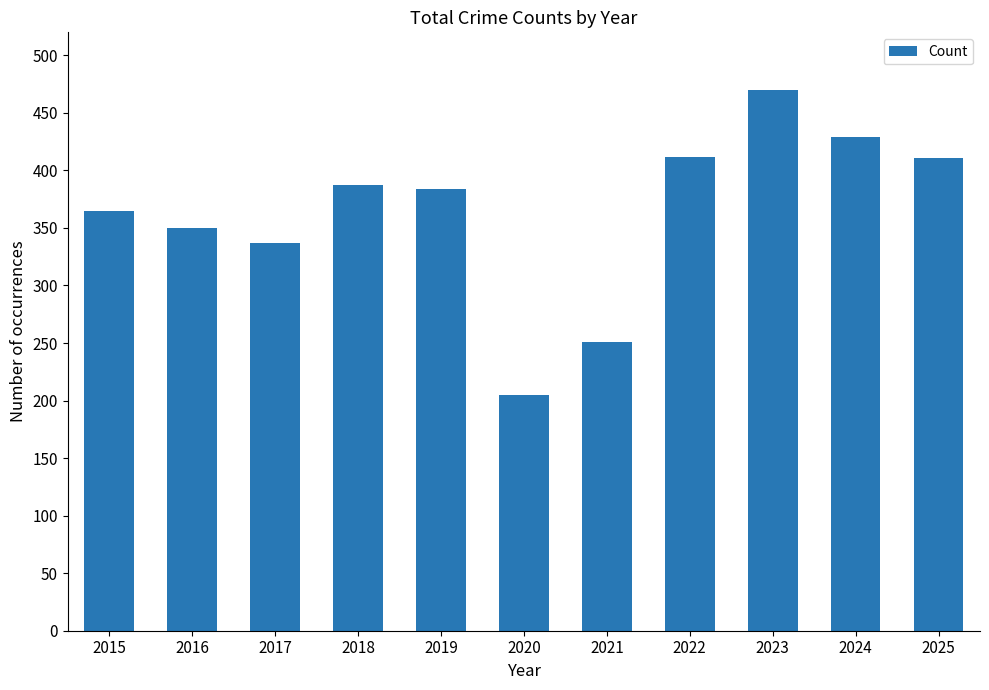

The chart shows a value of 832 at 2023. True or false?

False